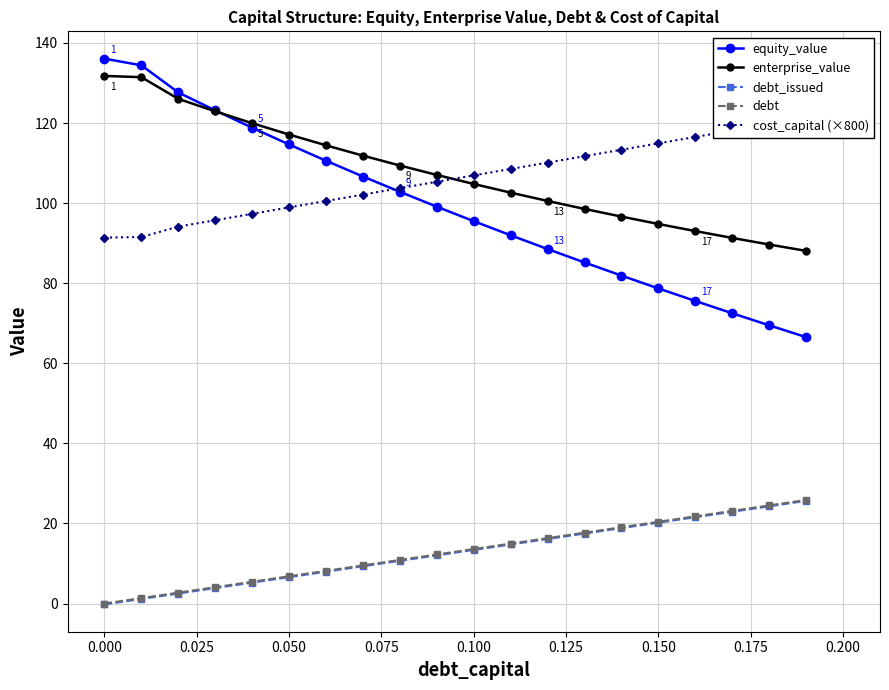

How many positive values does the debt_issued series have?

19